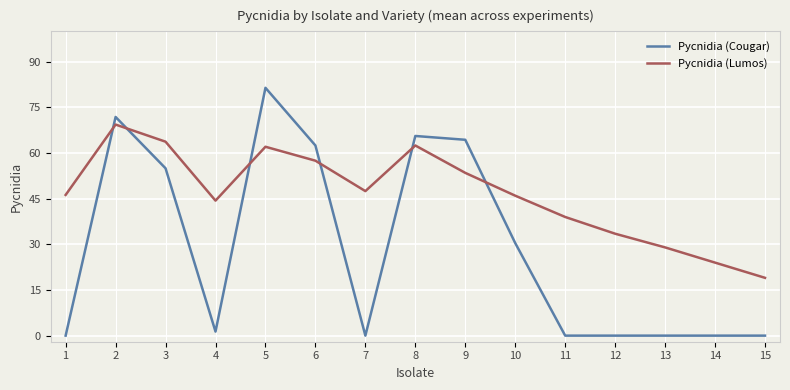

The value of Pycnidia (Cougar) at 8 is 16.9. True or false?

False